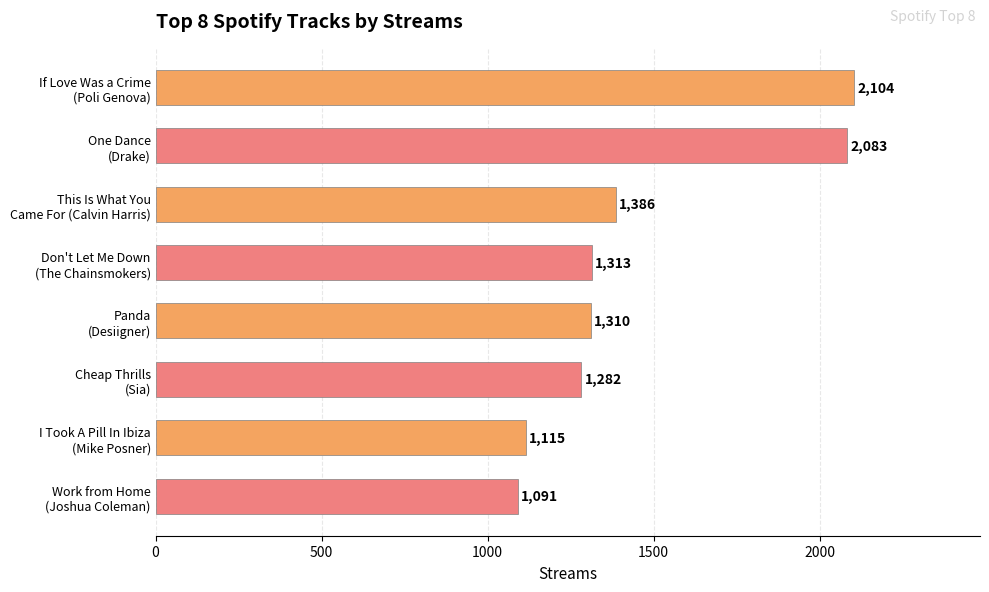

Reading top to bottom, list all the values displayed in this chart.

2104	2083	1386	1313	1310	1282	1115	1091